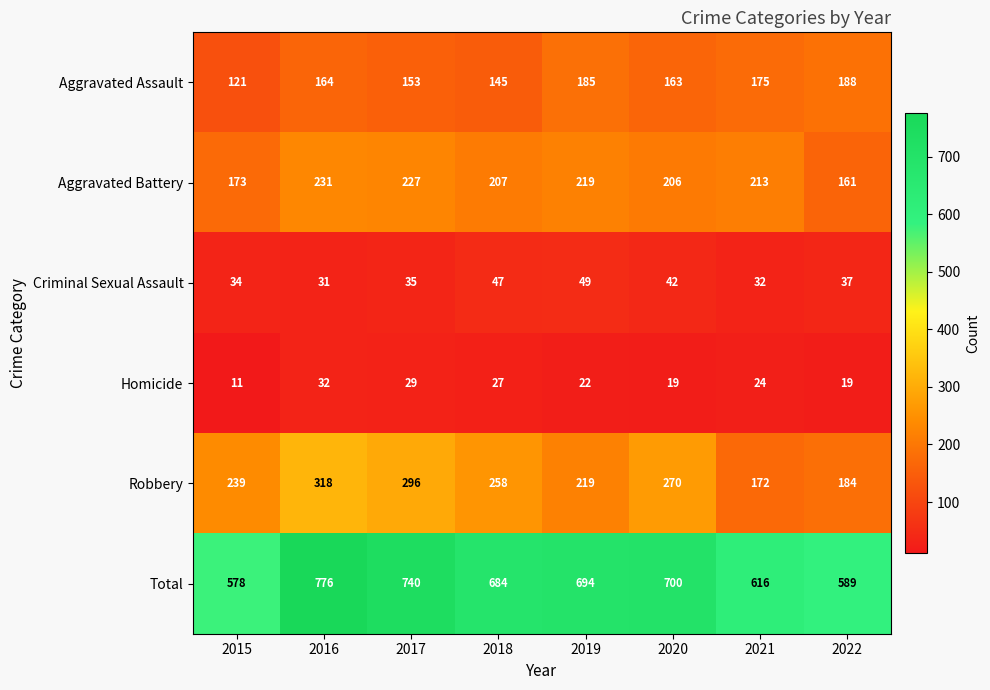

Is it true that Aggravated Assault equals 328 at 2019?

False